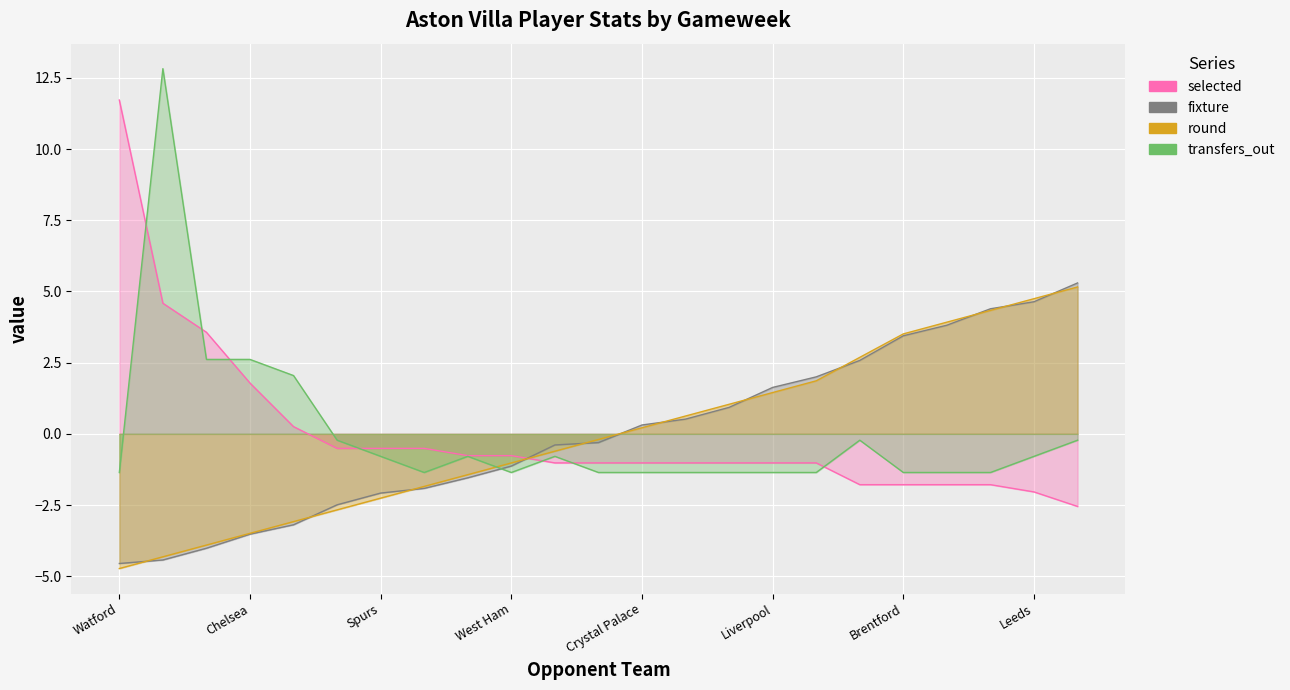

What is the sum of the transfers_out values at Norwich and Crystal Palace?

-2.7